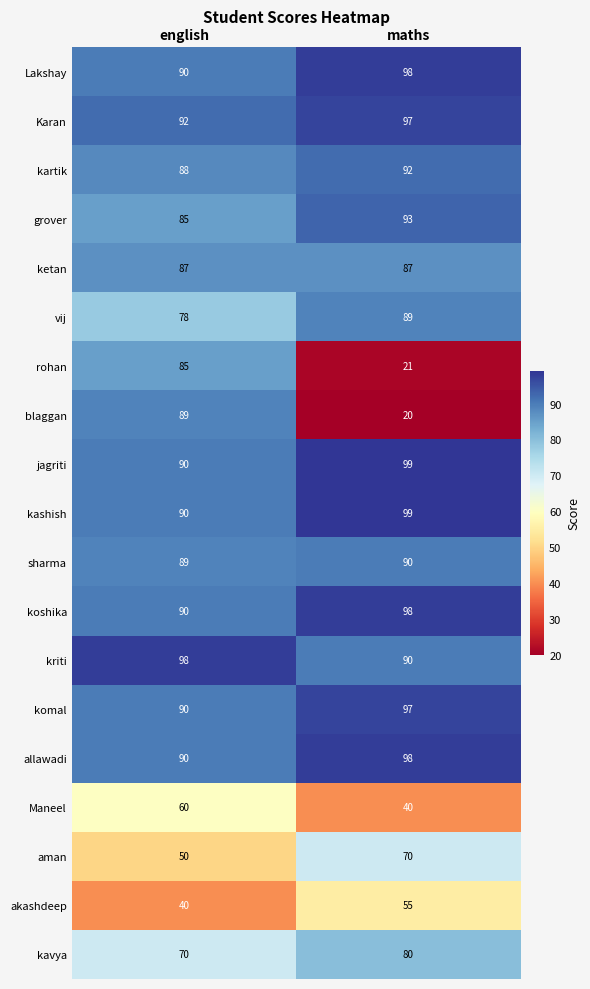

Rank the categories by sharma value from lowest to highest.

english, maths